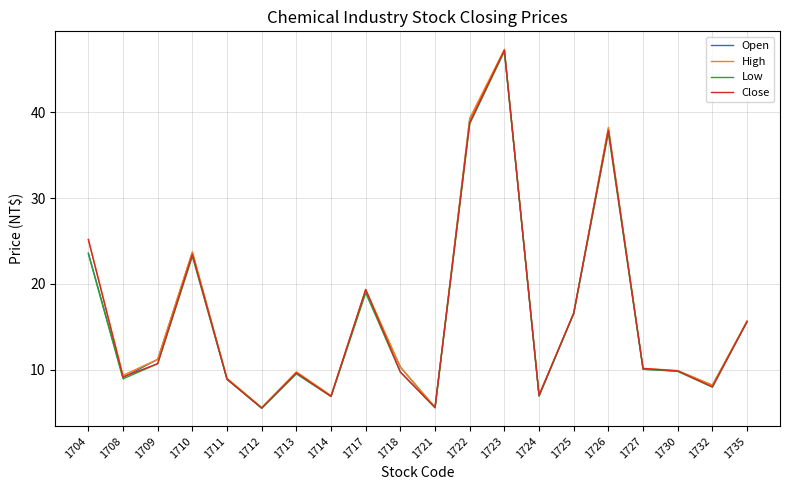

True or false: Low has more than 0 interior local peaks.

True